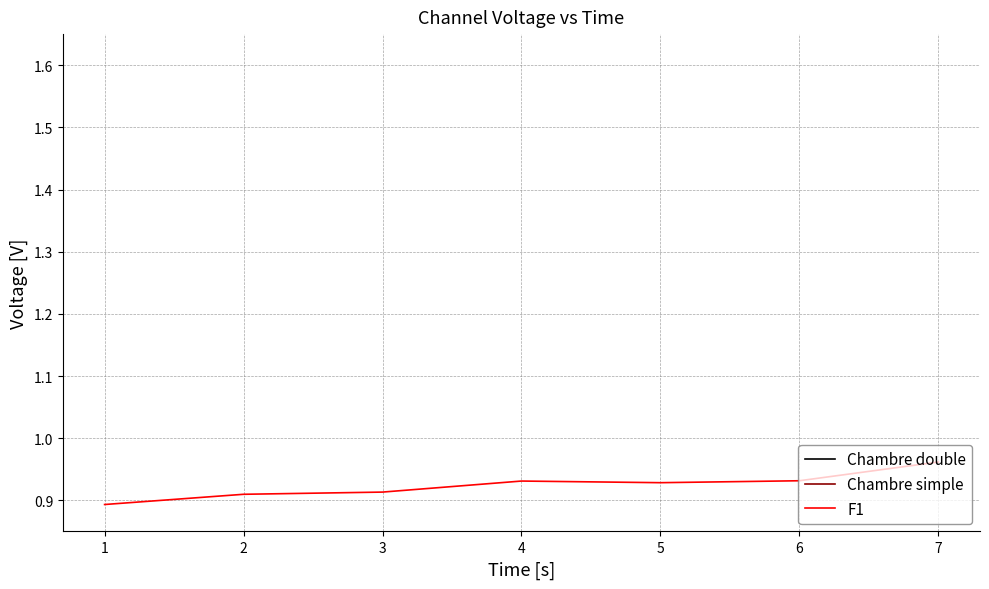

Count the F1 values in the range 0 to 1.

7